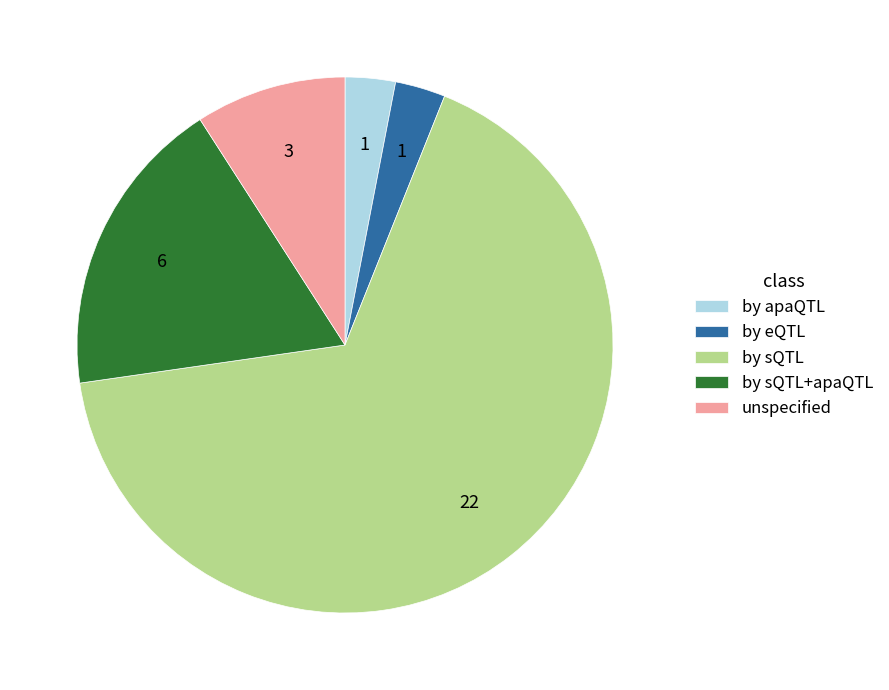

Which slice is the largest?

by sQTL